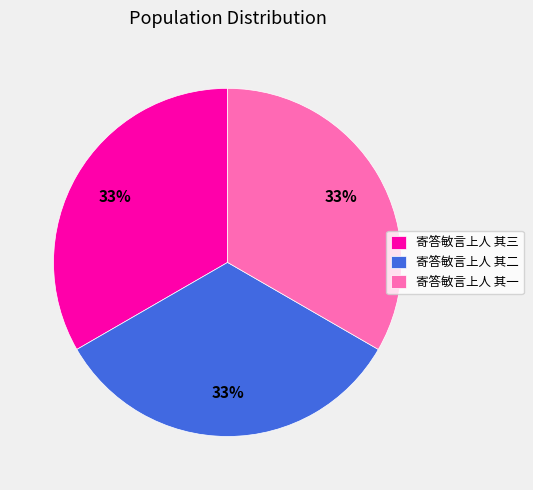

Combined, do 寄答敏言上人 其三 and 寄答敏言上人 其二 account for over 50%?

Yes